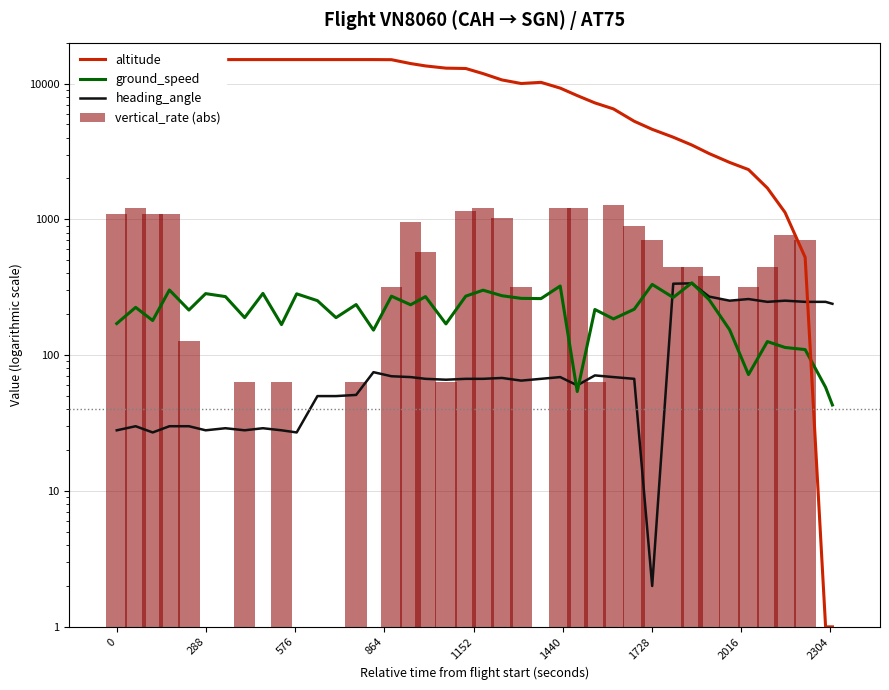

Reading left to right, transcribe all the data shown in this chart.

altitude: 10975	12150	13100	14025	15000	15000	15000	15000	15000	15000	15000	15000	15000	15000	15000	14975	14025	13475	12975	12900	11825	10625	10000	10200	9250	8150	7200	6500	5275	4600	4025	3525	3050	2625	2325	1700	1125	525	1	1
ground_speed: 171	225	180	302	215	284	270	189	285	168	283	252	189	236	153	272	235	270	170	272	301	274	262	261	323	54	217	185	218	332	266	341	256	154	72	126	114	110	58	43
heading_angle: 28	30	27	30	30	28	29	28	29	28	27	50	50	51	75	70	69	67	66	67	67	68	65	67	69	60	71	69	67	2	336	338	270	252	259	247	252	247	247	239
vertical_rate (abs): 1088	1216	1088	1088	128	1	1	64	1	64	1	1	1	64	1	320	960	576	64	1152	1216	1024	320	1	1216	1216	64	1280	896	704	448	448	384	256	320	448	768	704	1	1